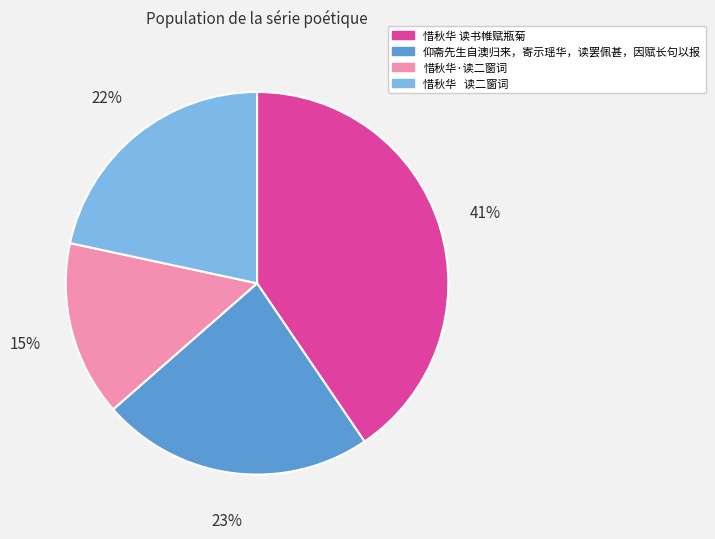

Combined, do 惜秋华·读二窗词 and 惜秋华 读二窗词 account for over 50%?

No